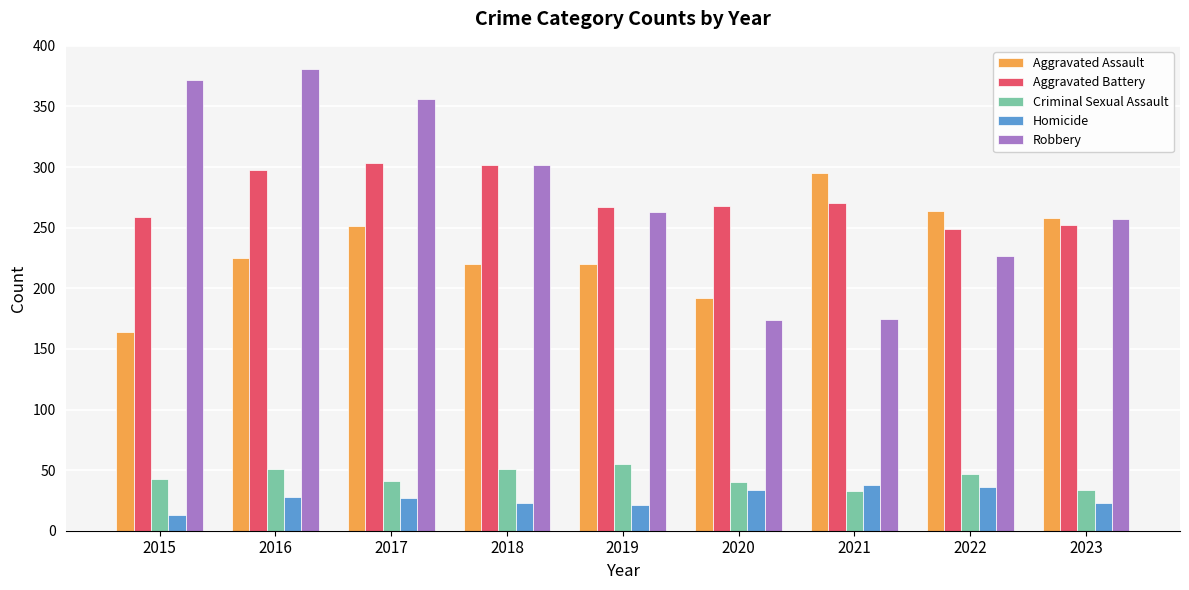

What is the total value across all series at 2016?

983